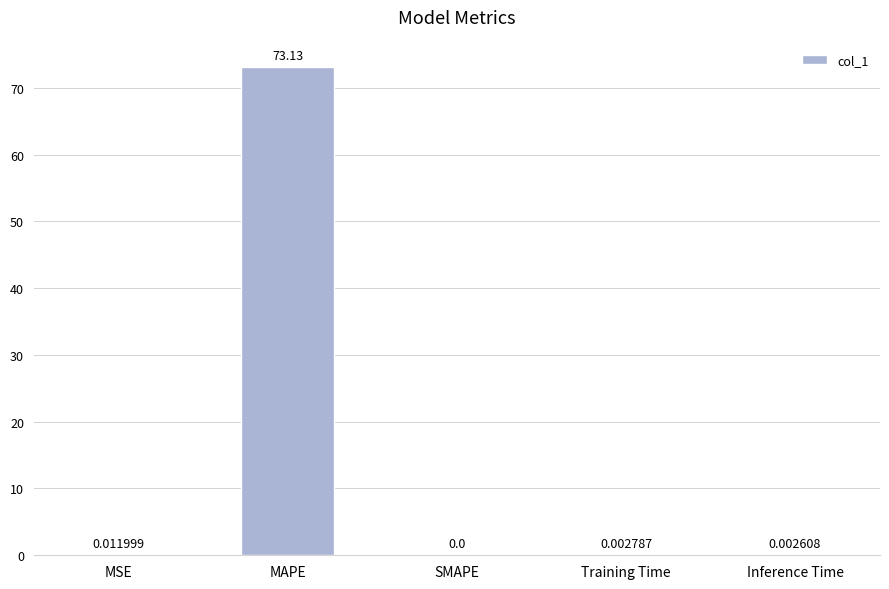

What is the sum of the values at Inference Time and MAPE?

73.1